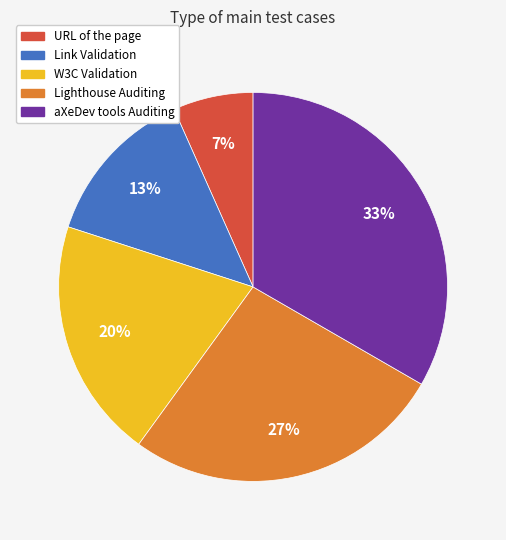

Rank the categories by value from highest to lowest.

aXeDev tools Auditing, Lighthouse Auditing, W3C Validation, Link Validation, URL of the page